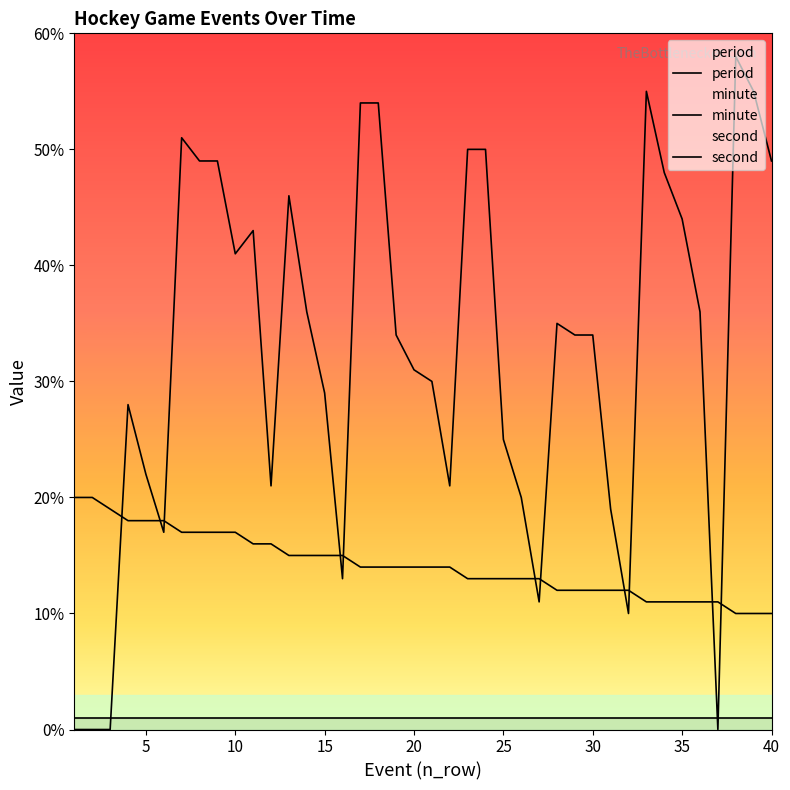

How many distinct data groups are displayed?

3